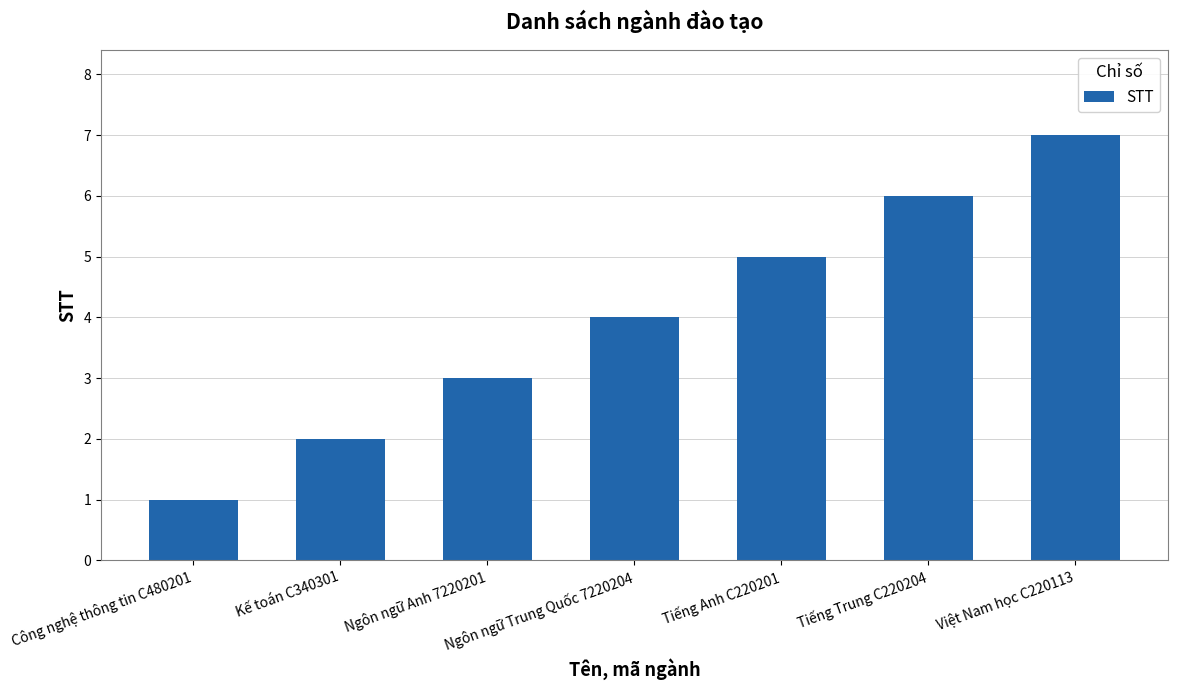

Reading right to left, transcribe all the data shown in this chart.

Việt Nam học C220113=7	Tiếng Trung C220204=6	Tiếng Anh C220201=5	Ngôn ngữ Trung Quốc 7220204=4	Ngôn ngữ Anh 7220201=3	Kế toán C340301=2	Công nghệ thông tin C480201=1